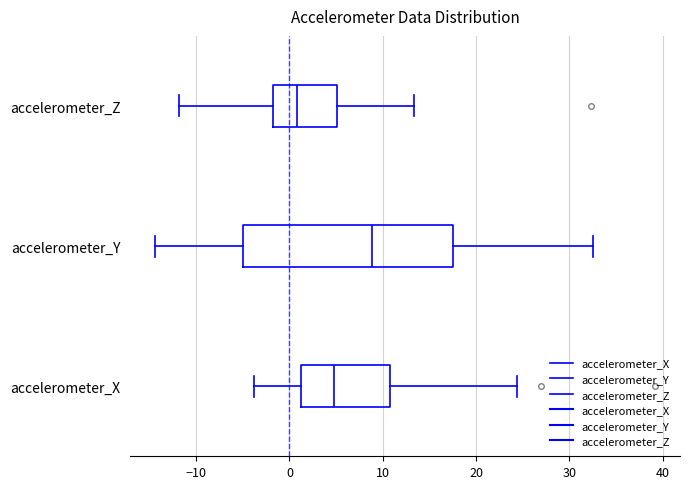

Where does the left whisker of the box for accelerometer_Y end on the x-axis? The values are not printed on the chart, so give them approximately, as read against the axis.

-14